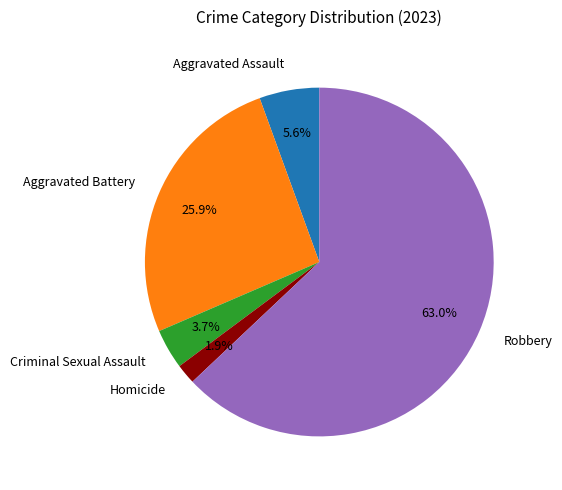

Between Aggravated Assault and Criminal Sexual Assault, which is larger?

Aggravated Assault